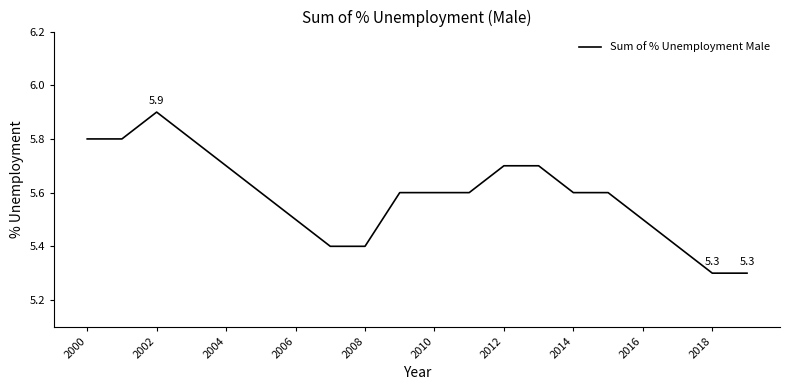

What is the greatest value displayed?

5.9